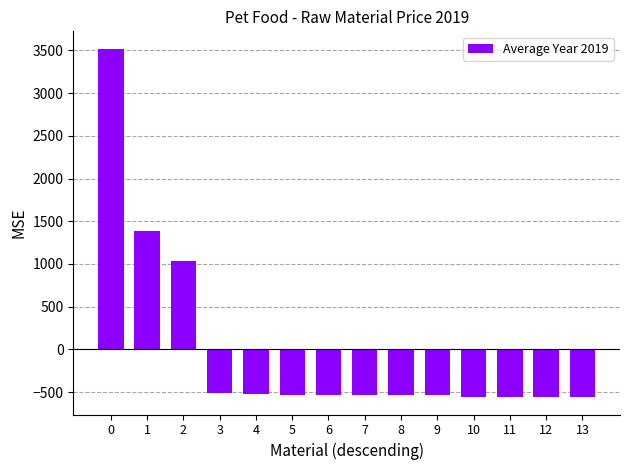

What is the sum of the values at 1 and 0?

4901.9